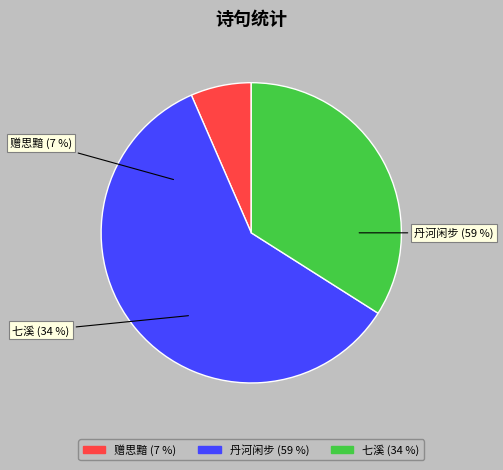

Does 丹河闲步·谁爱潺湲到水滨 account for over 50% of the chart?

Yes